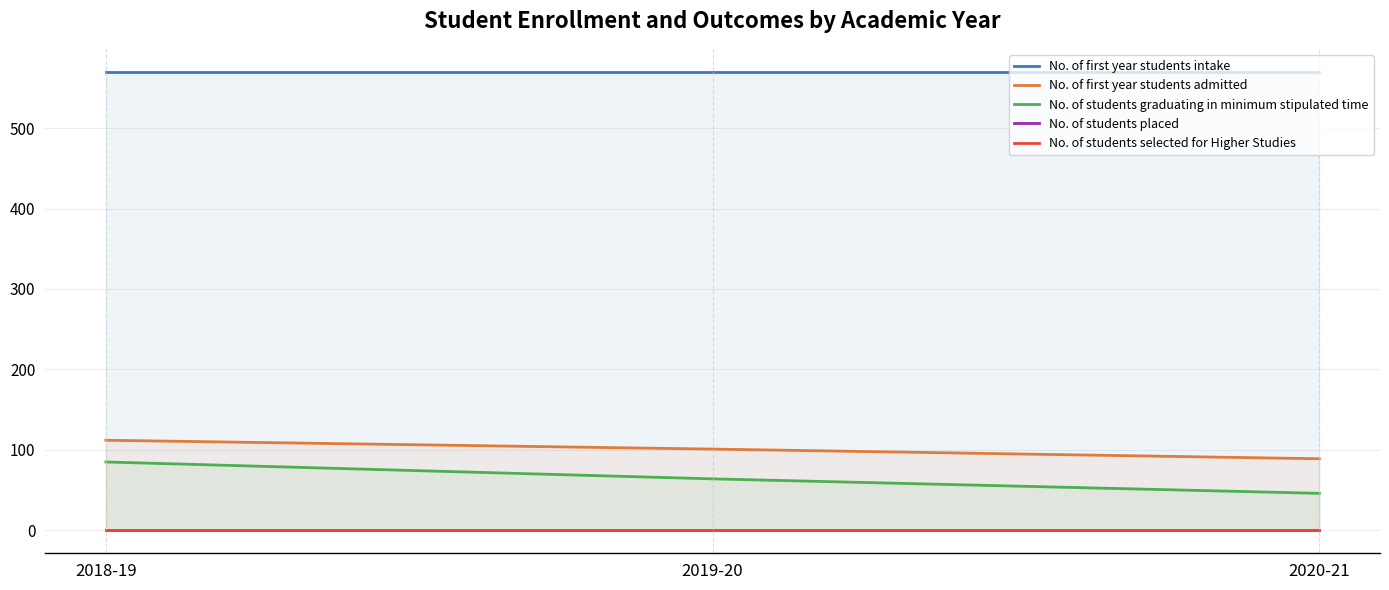

List the labels in order of No. of students graduating in minimum stipulated time value, smallest first.

2020-21, 2019-20, 2018-19